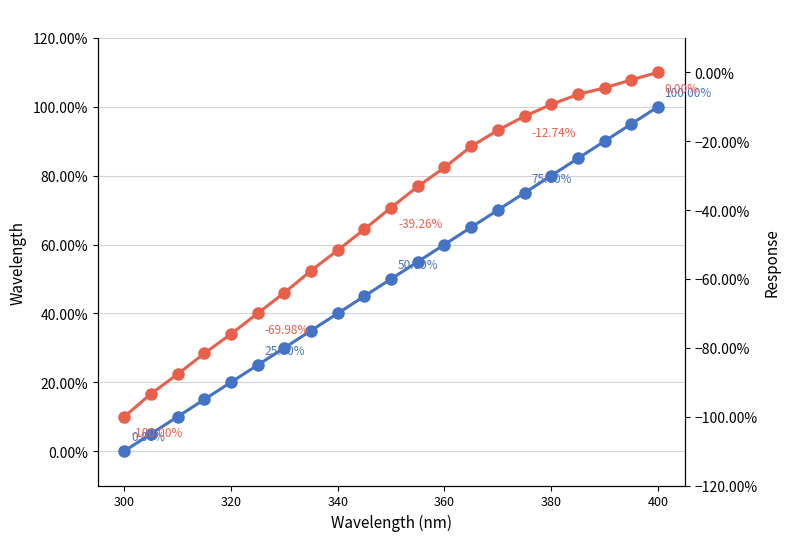

What is the sum of all Response (norm) values?

-9.0